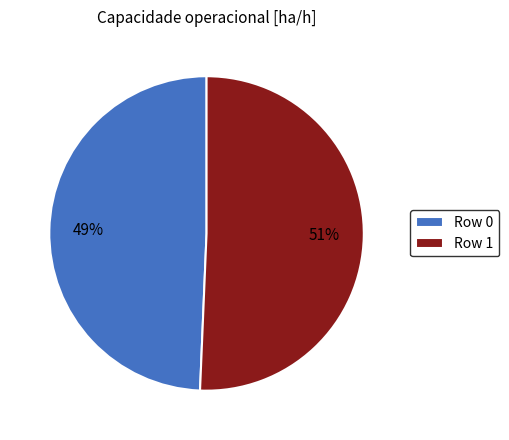

Does Row 1 represent more than half of the total?

Yes